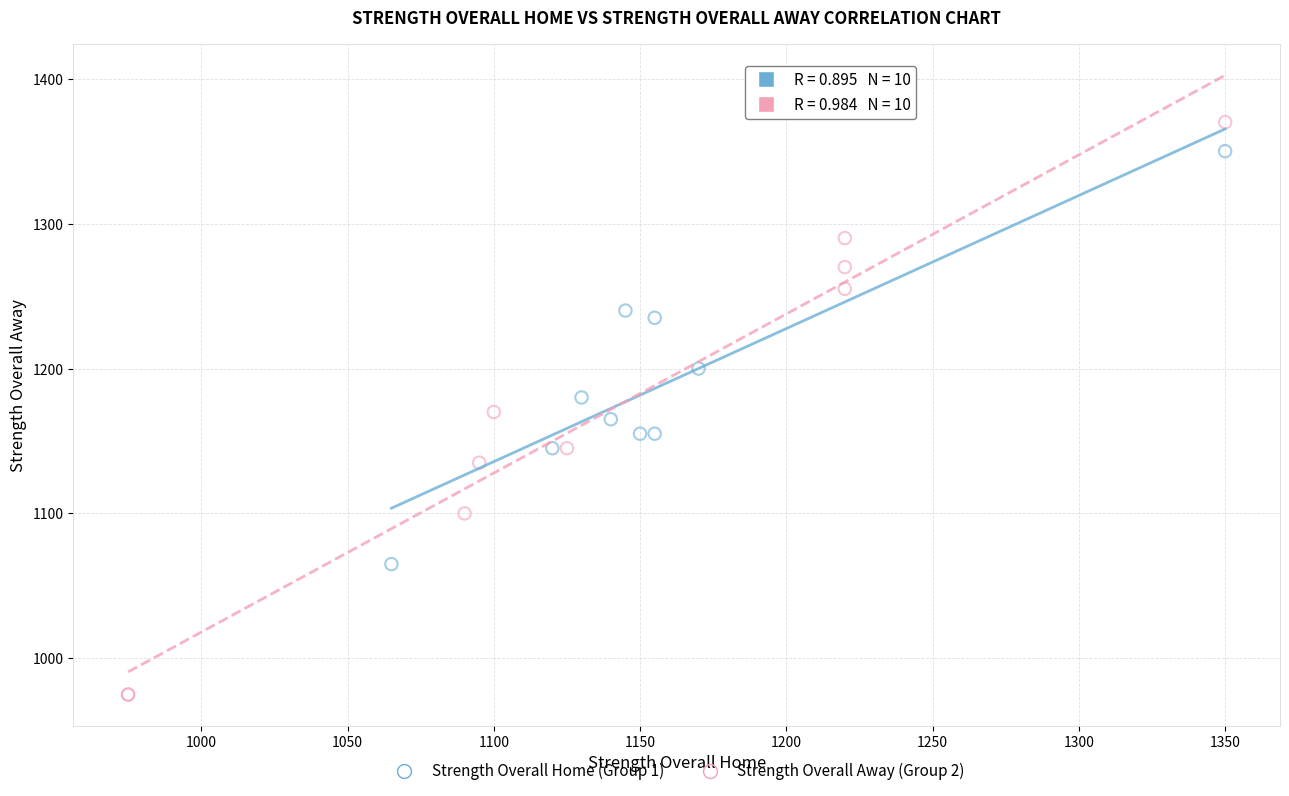

Which series reaches the maximum Y coordinate?

Strength Overall Away (Group 2)